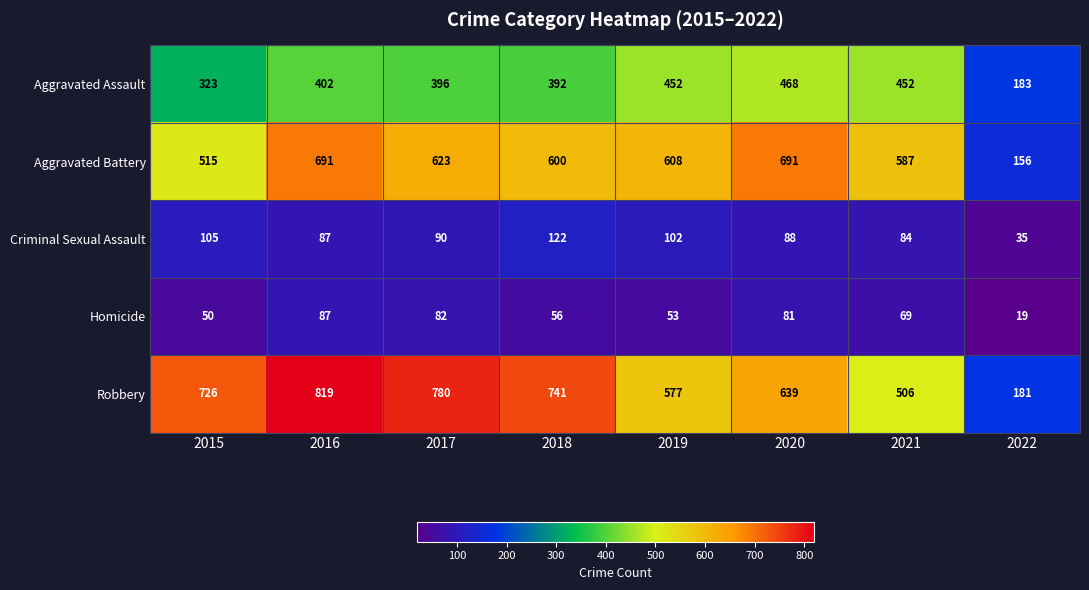

What is the total value across all series at 2018?

1911